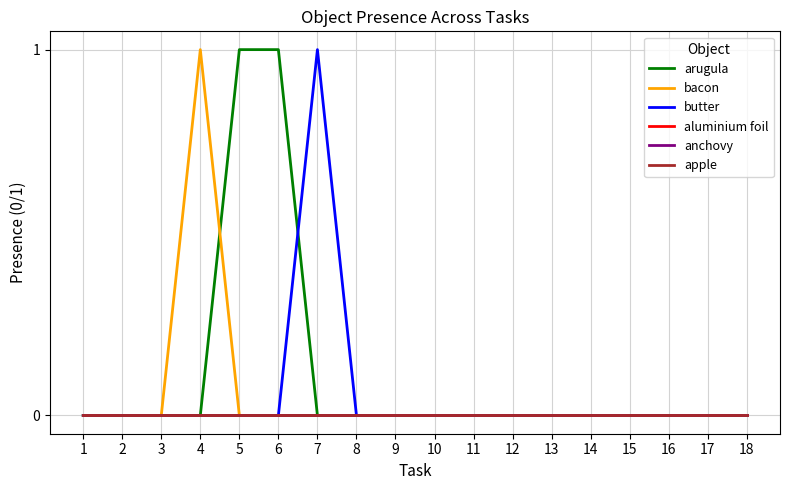

Does the chart have visible grid lines?

Yes